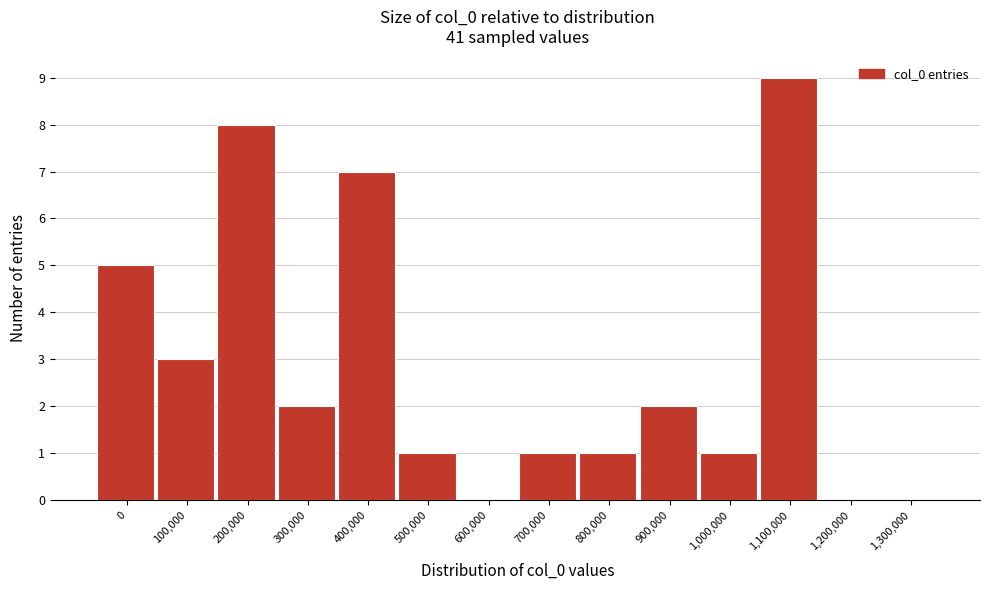

Reading left to right, what are all the values shown in this chart?

0=5	100,000=3	200,000=8	300,000=2	400,000=7	500,000=1	600,000=0	700,000=1	800,000=1	900,000=2	1,000,000=1	1,100,000=9	1,200,000=0	1,300,000=0